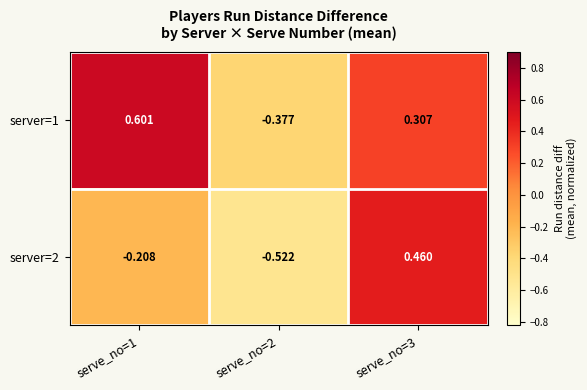

How many series are shown in this chart?

2